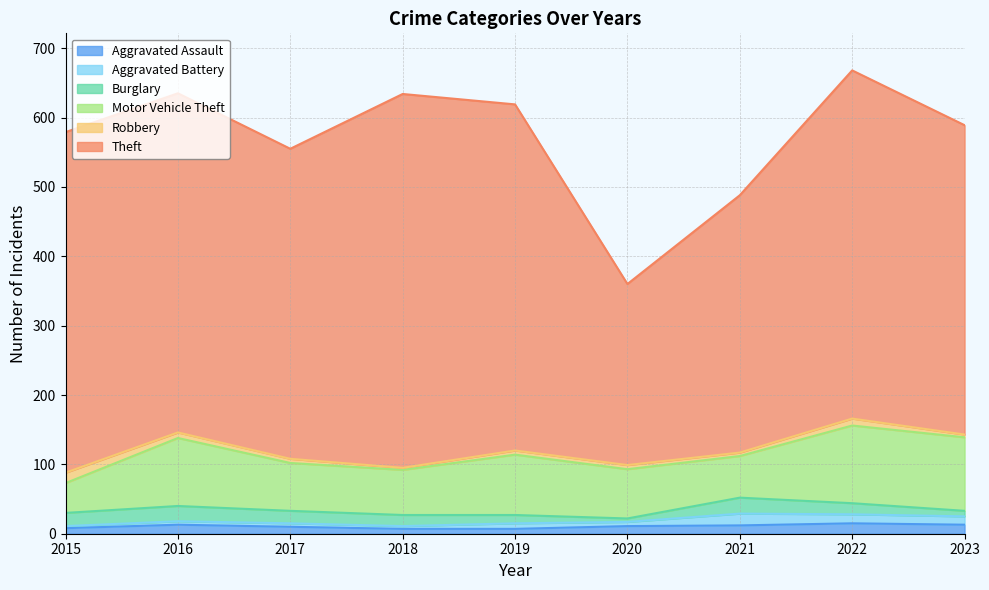

How many data points in Aggravated Battery are less than 6?

4